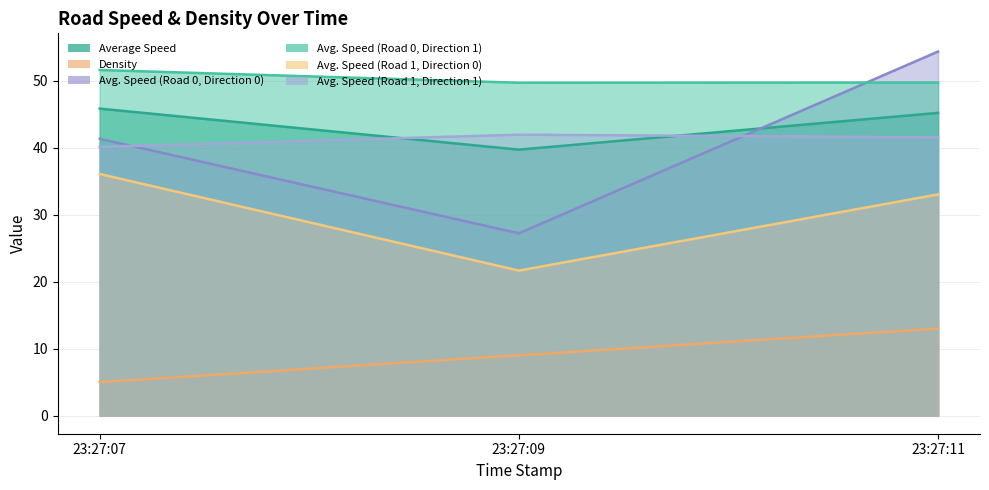

What is the approximate value of Avg. Speed (Road 1, Direction 1) at 23:27:09?

42.0